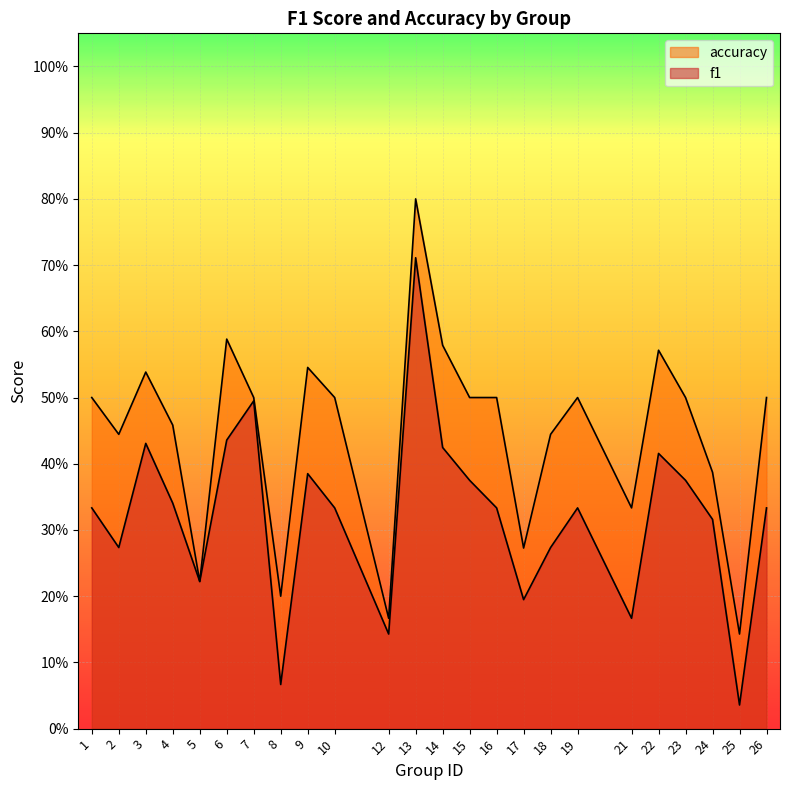

Reading right to left, what are all the values shown in this chart?

f1: 26=0.3	25=0.0	24=0.3	23=0.4	22=0.4	21=0.2	19=0.3	18=0.3	17=0.2	16=0.3	15=0.4	14=0.4	13=0.7	12=0.1	10=0.3	9=0.4	8=0.1	7=0.5	6=0.4	5=0.2	4=0.3	3=0.4	2=0.3	1=0.3
accuracy: 26=0.5	25=0.1	24=0.4	23=0.5	22=0.6	21=0.3	19=0.5	18=0.4	17=0.3	16=0.5	15=0.5	14=0.6	13=0.8	12=0.2	10=0.5	9=0.5	8=0.2	7=0.5	6=0.6	5=0.2	4=0.5	3=0.5	2=0.4	1=0.5